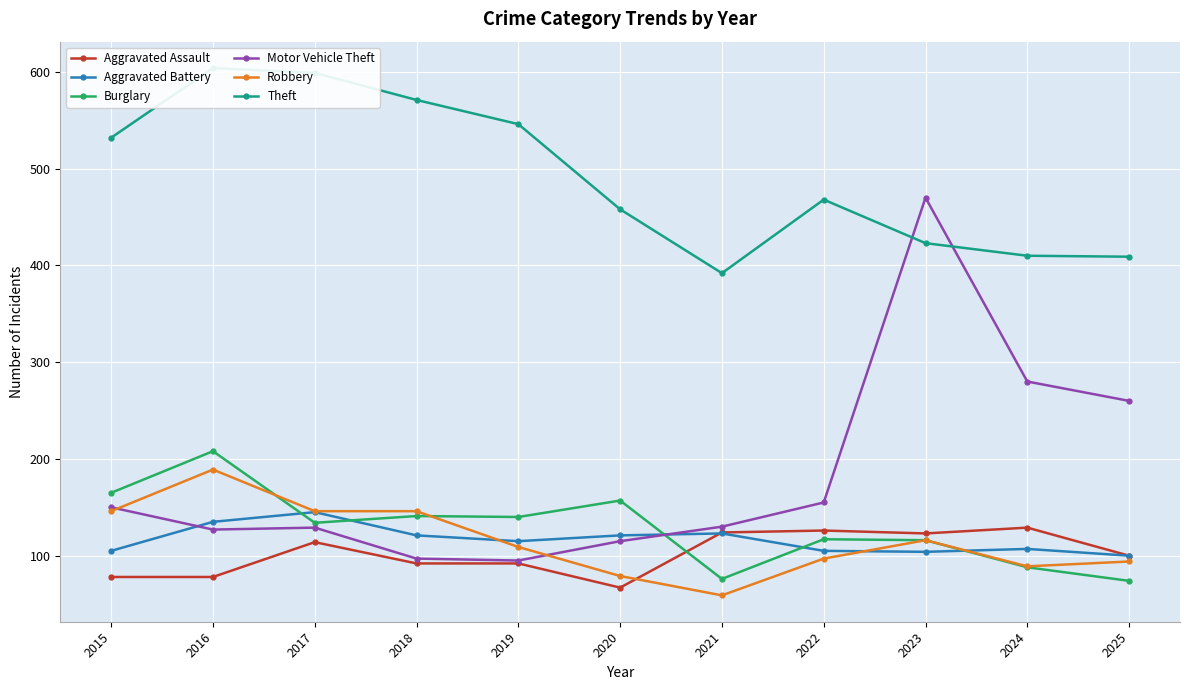

Reading left to right, what are all the values shown in this chart?

Aggravated Assault: 2015=78	2016=78	2017=114	2018=92	2019=92	2020=67	2021=124	2022=126	2023=123	2024=129	2025=100
Aggravated Battery: 2015=105	2016=135	2017=145	2018=121	2019=115	2020=121	2021=123	2022=105	2023=104	2024=107	2025=100
Burglary: 2015=165	2016=208	2017=134	2018=141	2019=140	2020=157	2021=76	2022=117	2023=116	2024=88	2025=74
Motor Vehicle Theft: 2015=150	2016=127	2017=129	2018=97	2019=95	2020=115	2021=130	2022=155	2023=470	2024=280	2025=260
Robbery: 2015=146	2016=189	2017=146	2018=146	2019=109	2020=79	2021=59	2022=97	2023=116	2024=89	2025=94
Theft: 2015=532	2016=604	2017=599	2018=571	2019=546	2020=458	2021=392	2022=468	2023=423	2024=410	2025=409